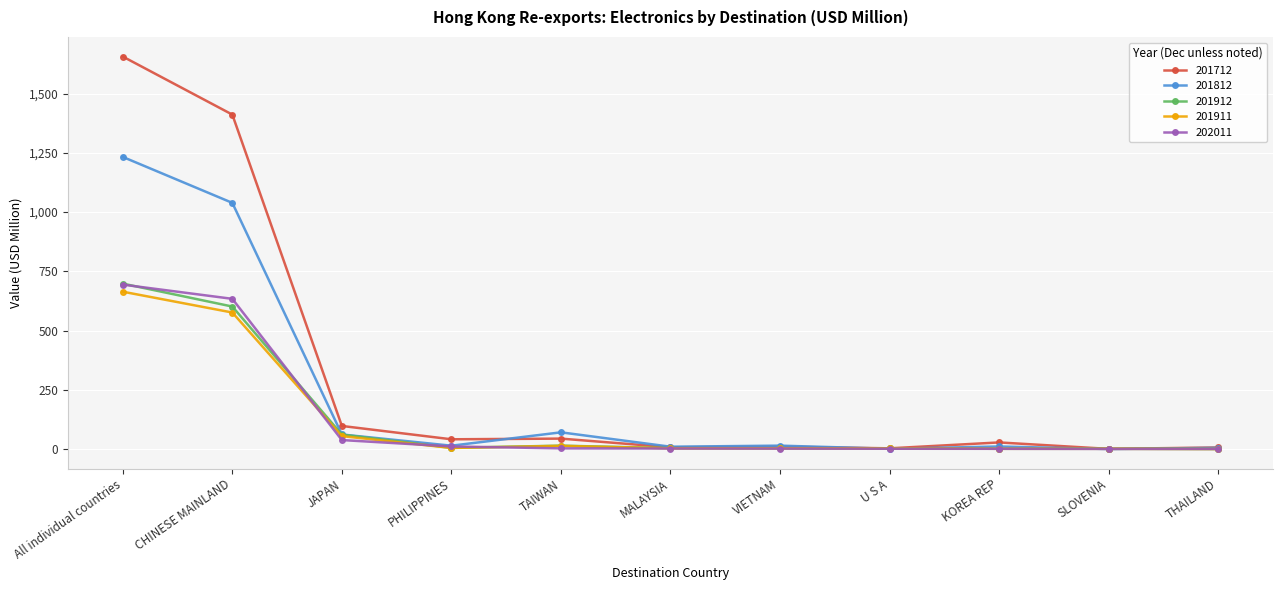

Where is the first local minimum for 201812?

PHILIPPINES